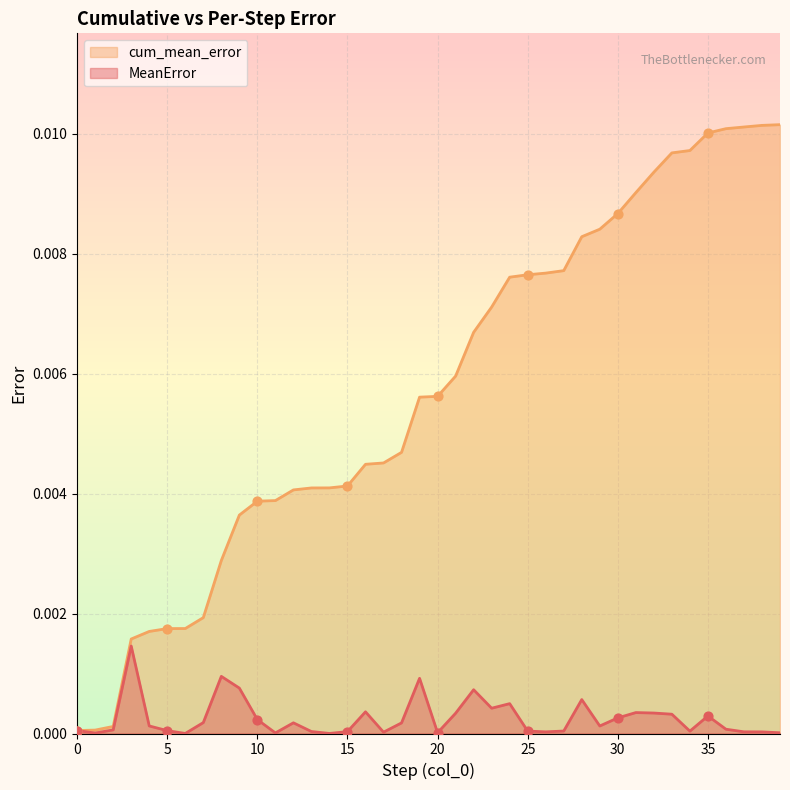

Which series has the widest spread of Y values?

cum_mean_error